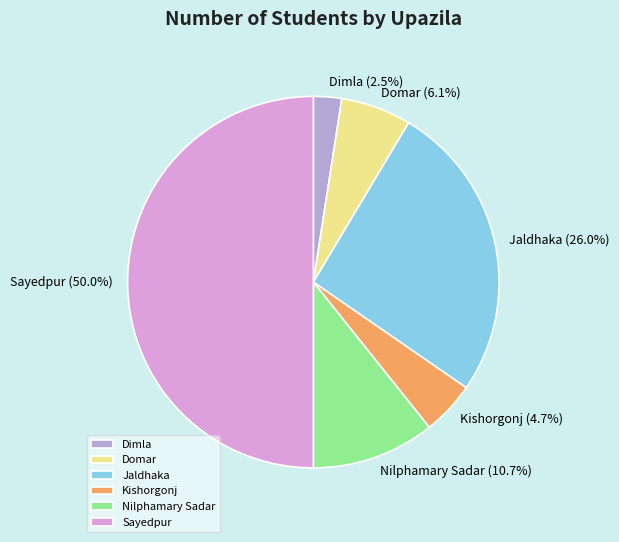

Is it true that Sayedpur is 50% of the pie?

True